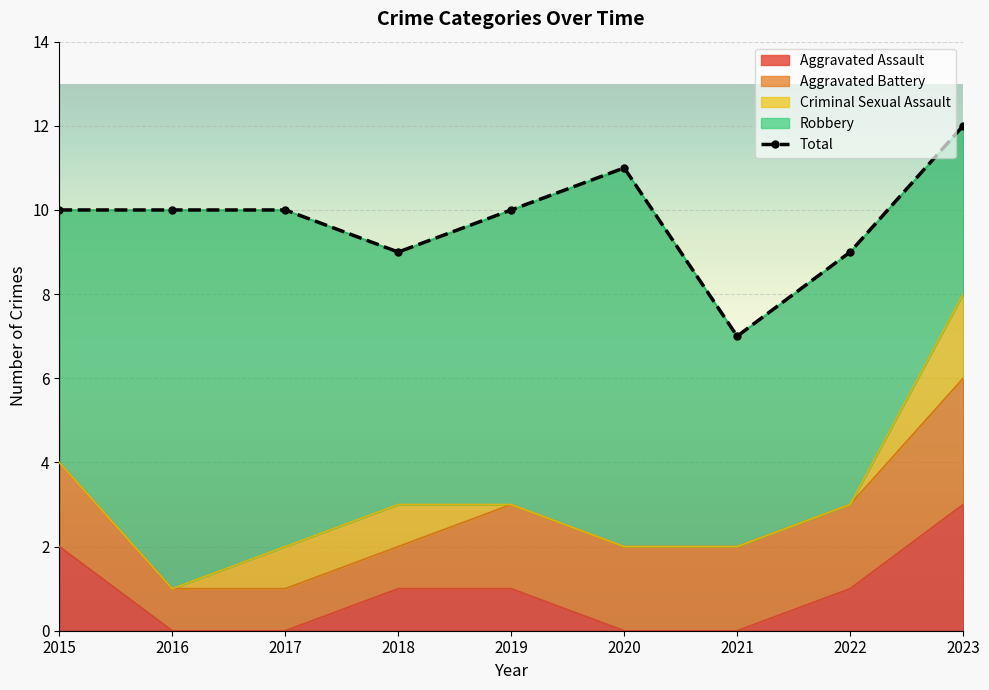

What is the maximum value shown in the chart?

12